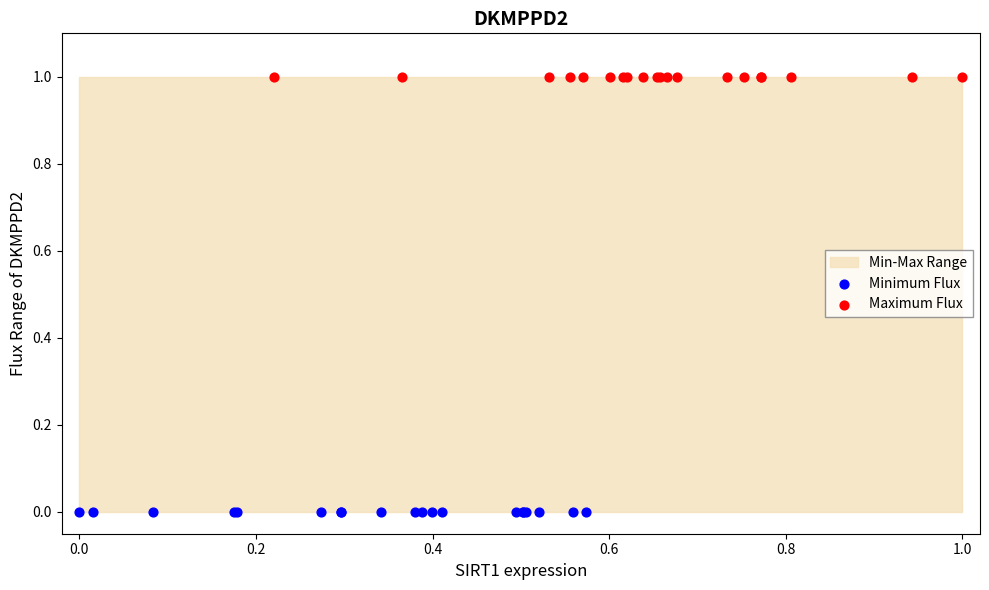

Which series reaches the minimum Y coordinate?

Minimum Flux